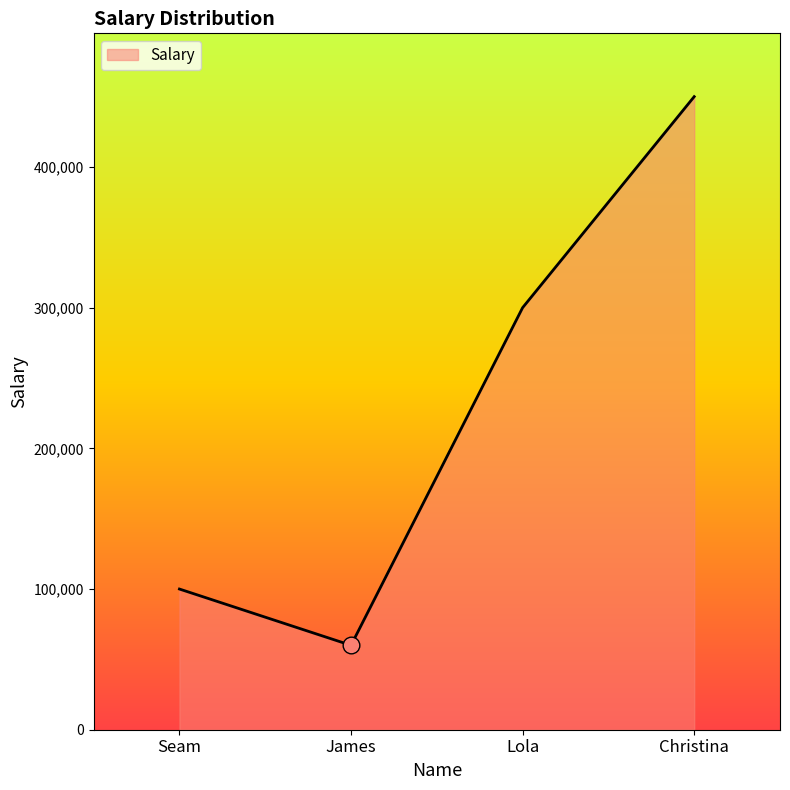

What is the sum of all values?

910001.8